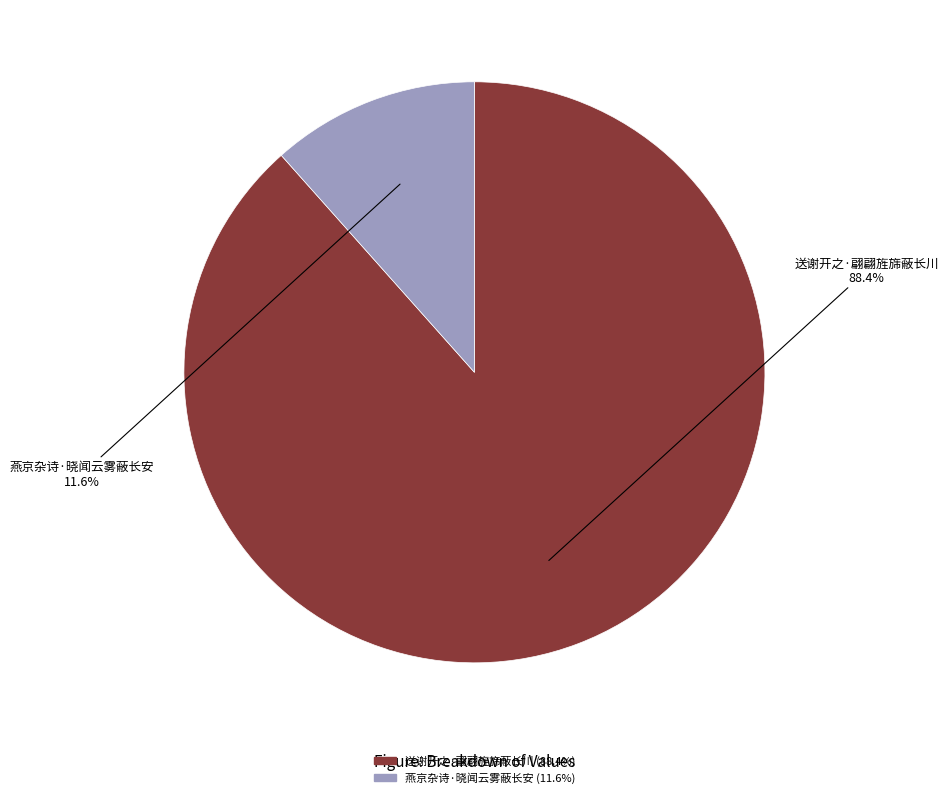

To the nearest percent, what portion does 燕京杂诗·晓闻云雾蔽长安 represent?

12%